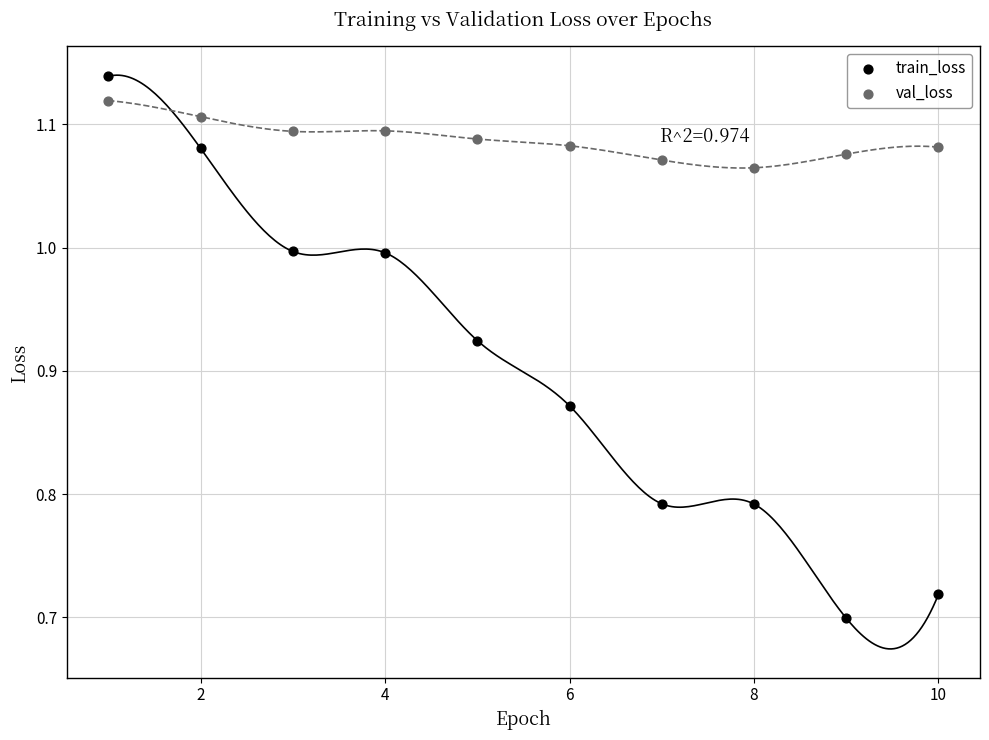

Which series reaches the maximum Y coordinate?

train_loss